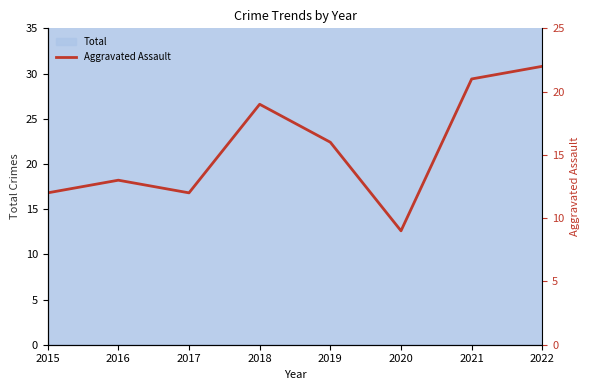

What is the change in value from 2015 to 2018?

+7